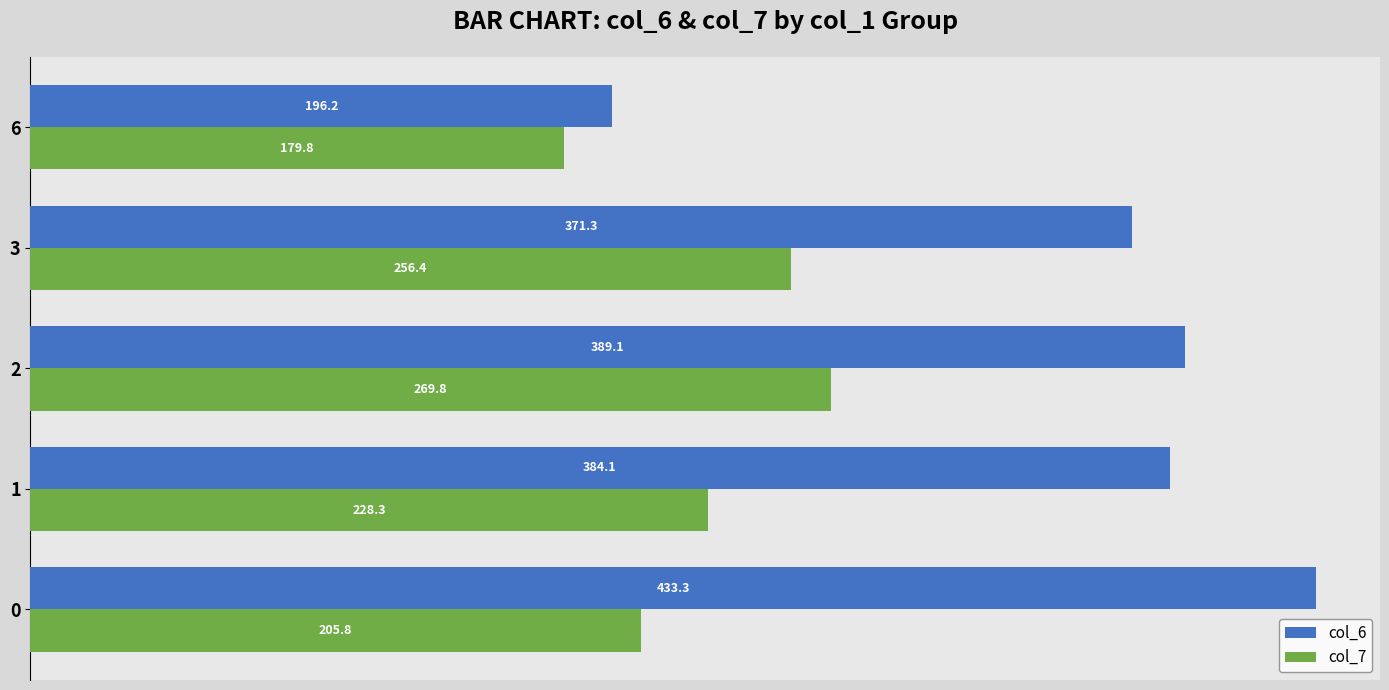

What is the total value across all series at 6?

376.0